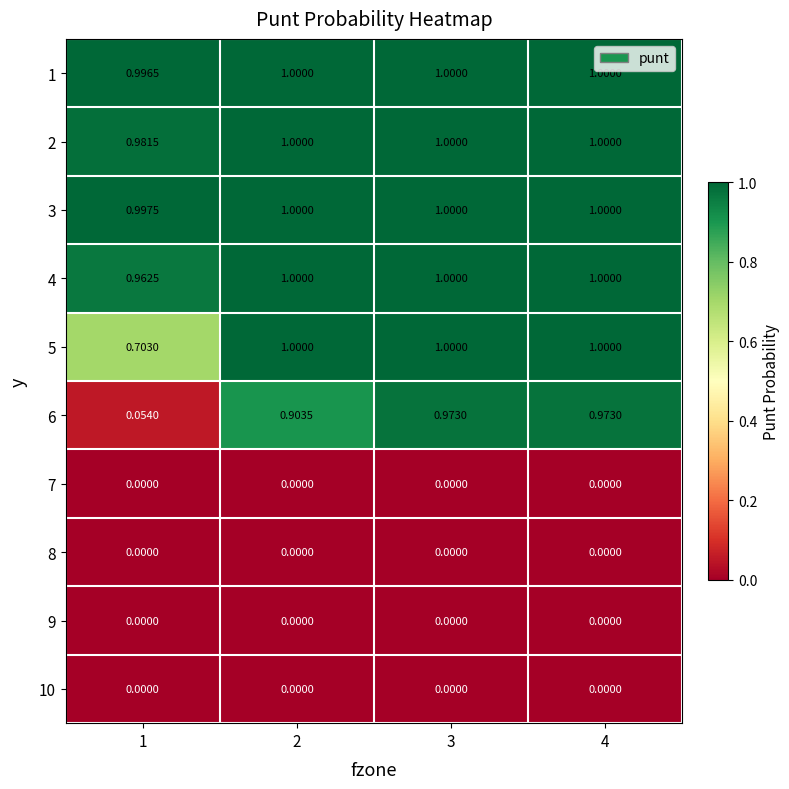

Is the value of 6 at 3 greater than the value of 9 at 2?

Yes